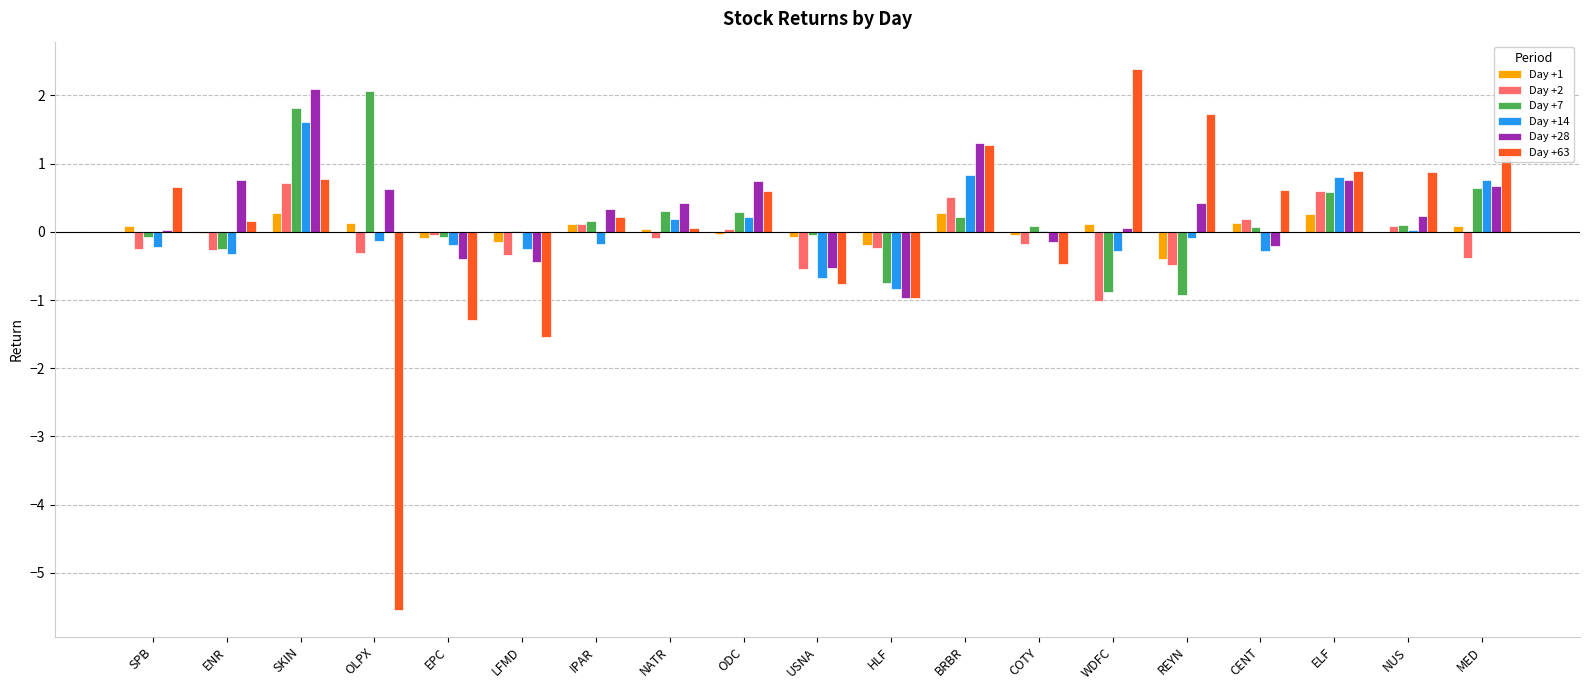

What is the total value across all series at BRBR?

4.4